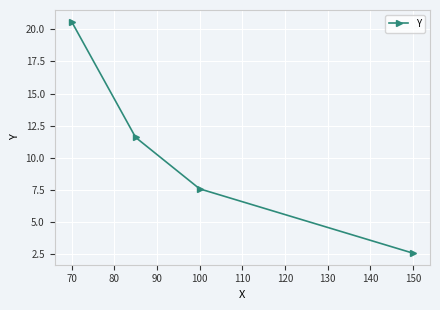

What is the difference between the second highest and minimum values?

9.0